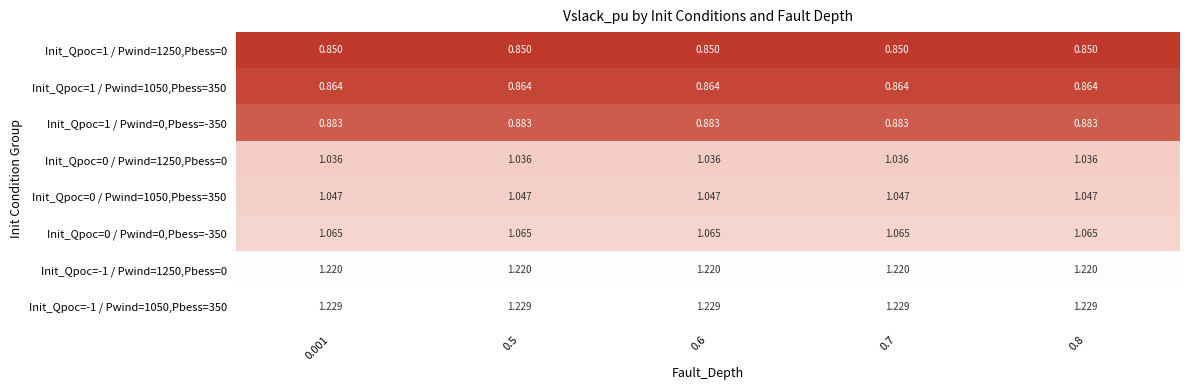

Is the value of Init_Qpoc=1 / Pwind=1250,Pbess=0 at 0.001 greater than the value of Init_Qpoc=-1 / Pwind=1250,Pbess=0 at 0.7?

No